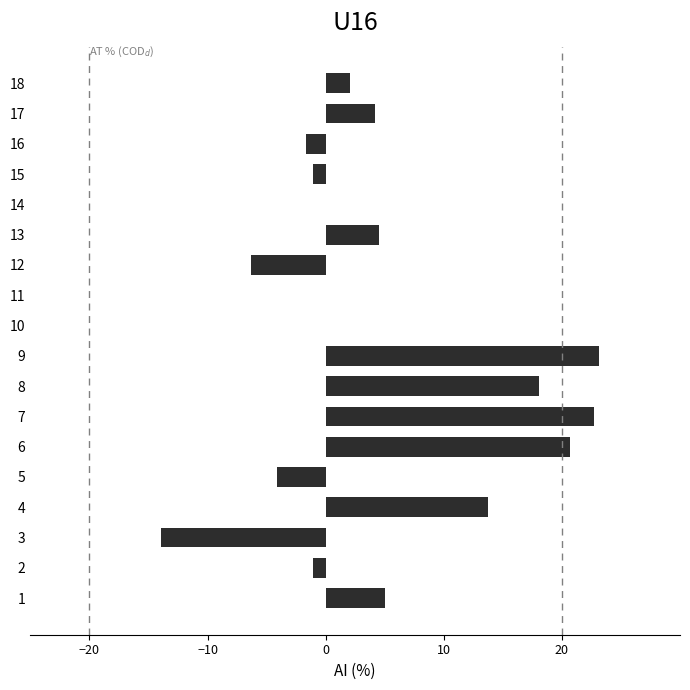

What is the change in value from 3 to 9?

+37.1